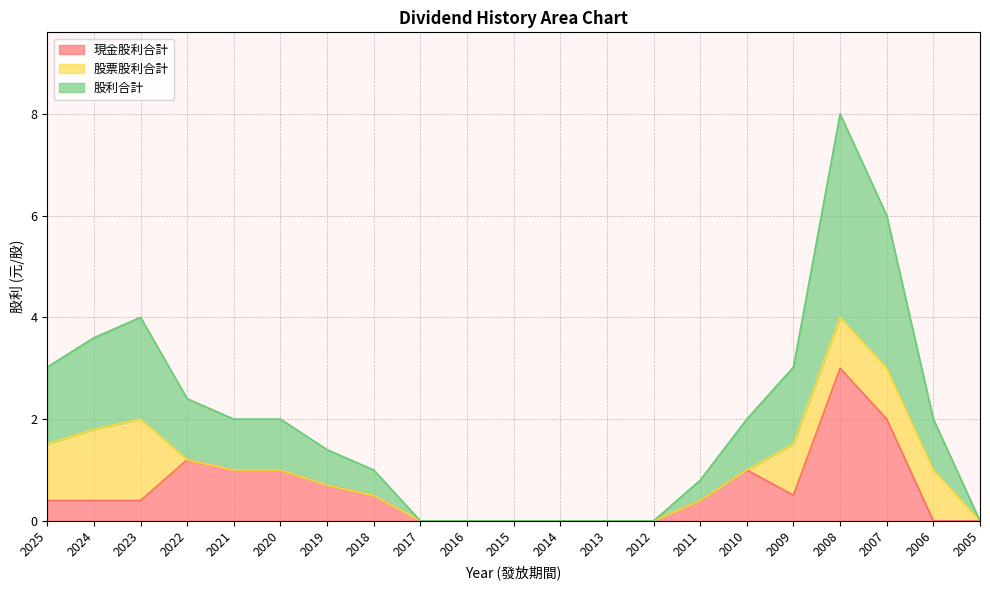

What is the difference between the highest and lowest values at 2020?

1.0